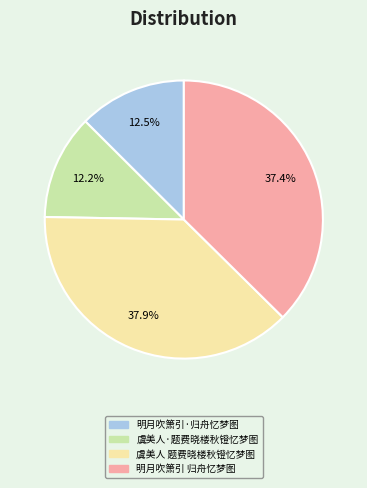

Does any single category account for the majority?

No